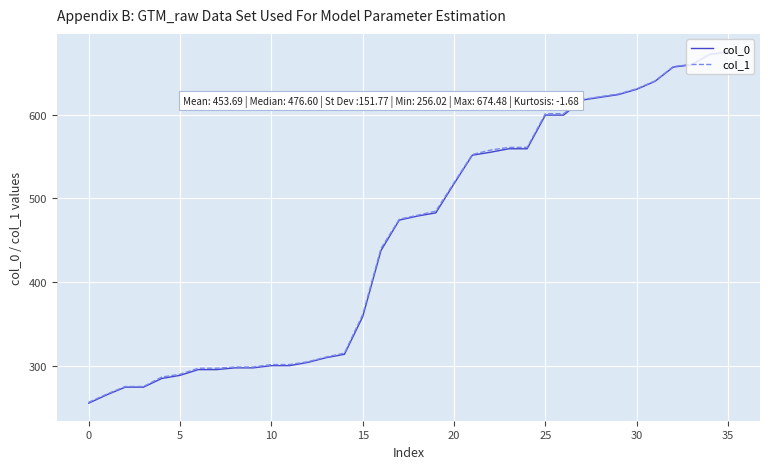

What is the lowest value of the col_0 series?

256.0